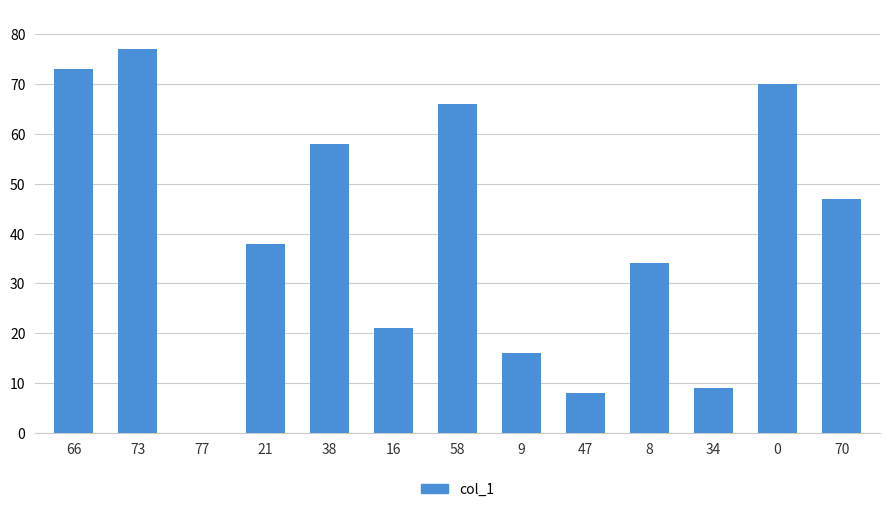

At which category does the chart reach its peak across all series?

73